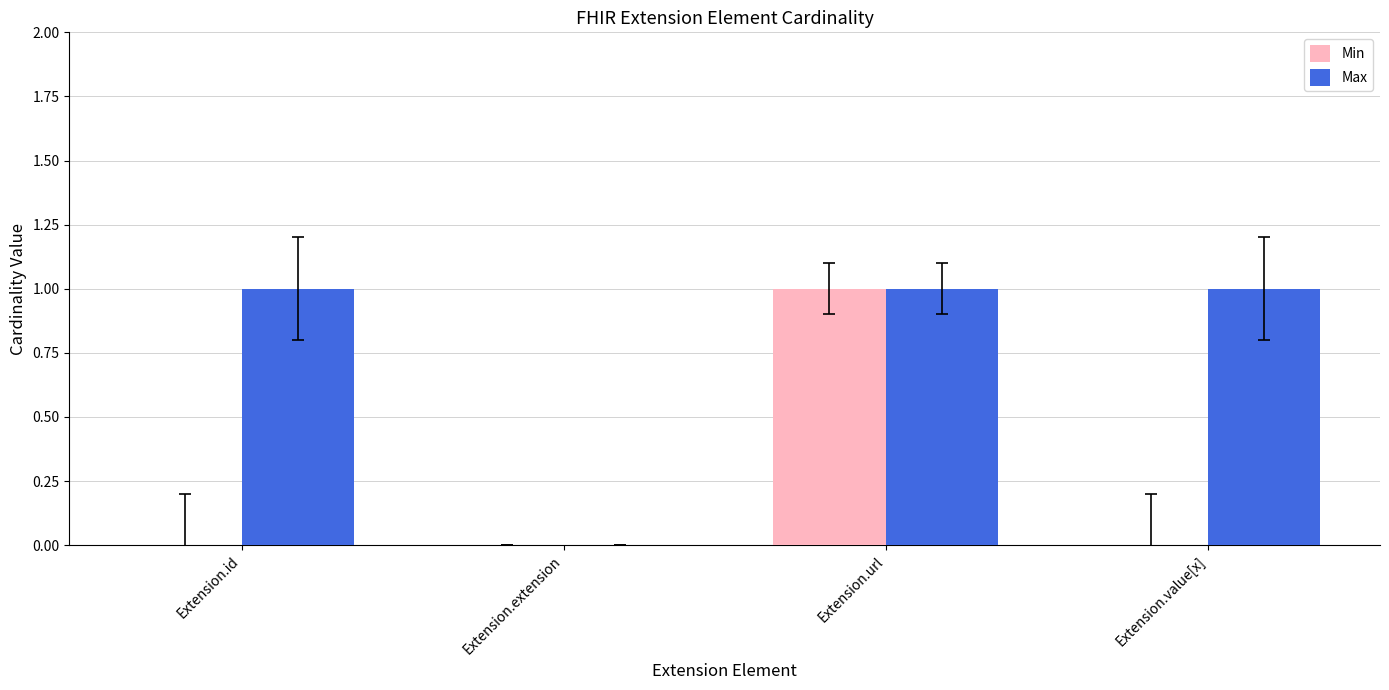

What is the sum of all Min values?

1